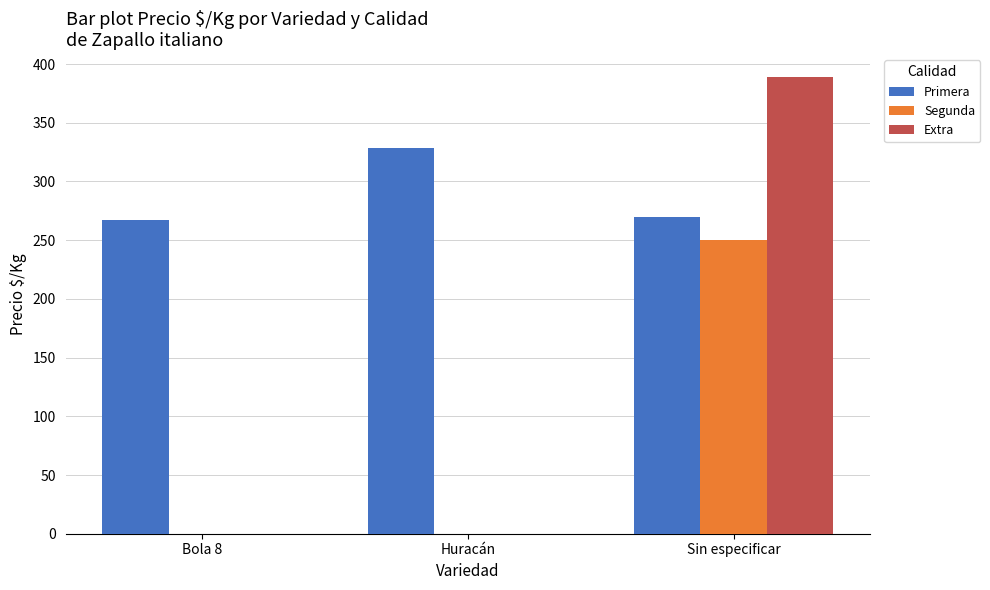

Reading right to left, what are all the values shown in this chart?

Primera: Sin especificar=270.0	Huracán=328.7	Bola 8=266.8
Segunda: Sin especificar=250.0	Huracán=0.0	Bola 8=0.0
Extra: Sin especificar=389.0	Huracán=0.0	Bola 8=0.0